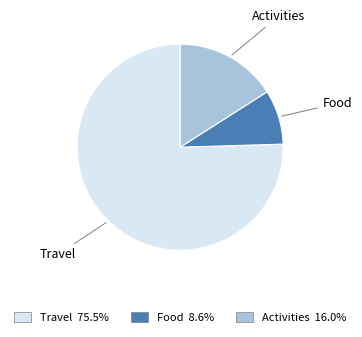

The Food slice represents 9% of the pie. True or false?

True